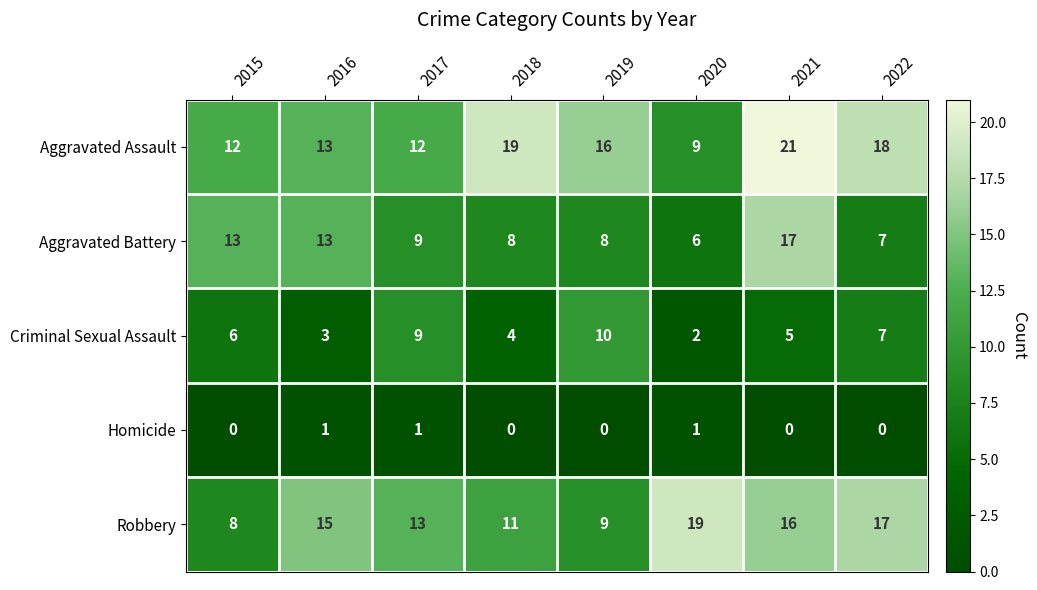

What is the sum of all Homicide values?

3